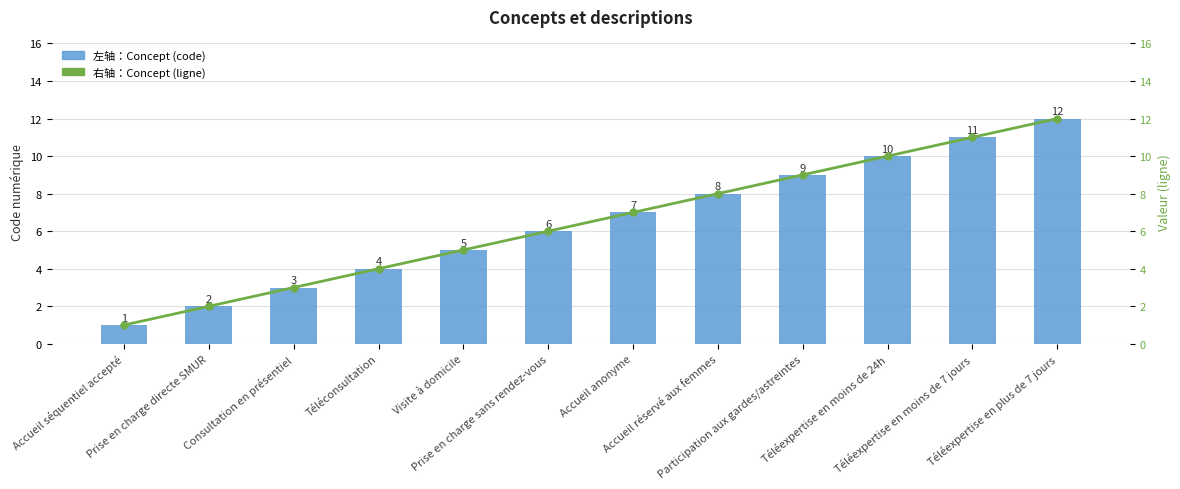

True or false: Concept (line) has a value of 2 at Téléconsultation.

False